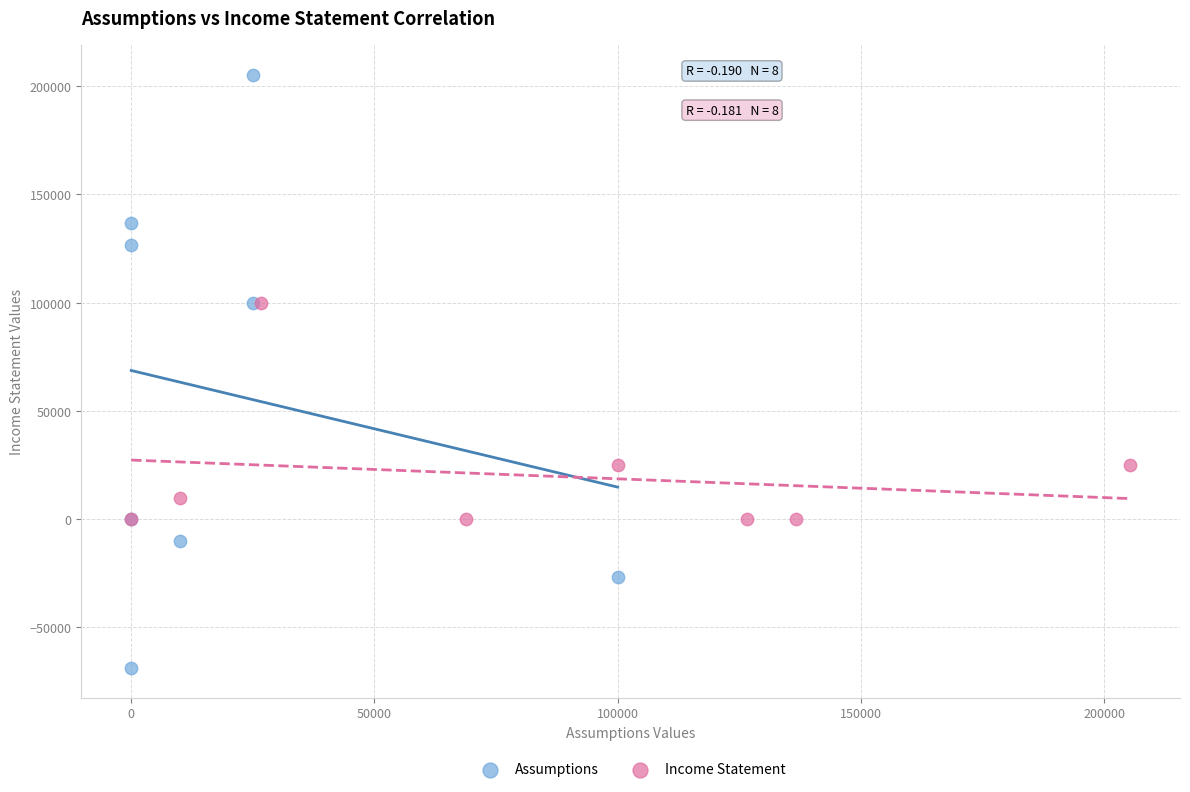

Which series contains the highest Y value?

Assumptions